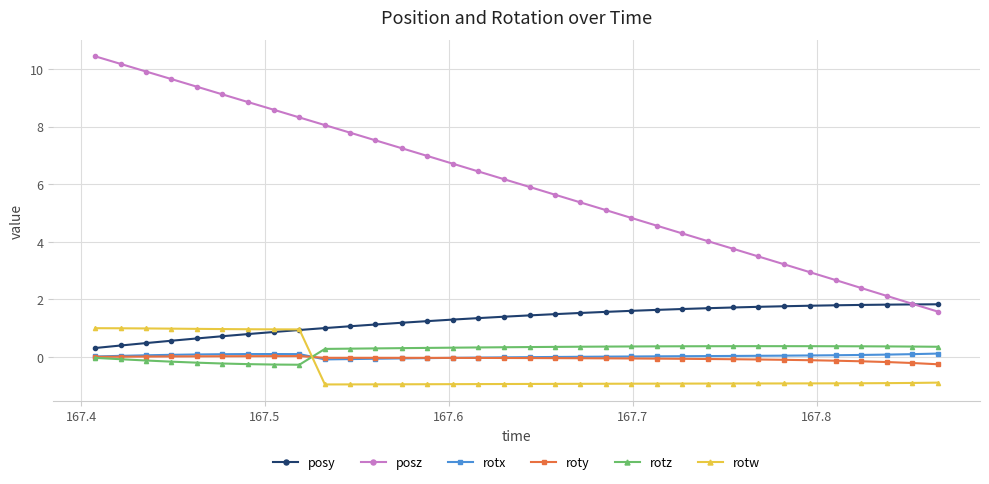

Which series has the largest total across all categories?

posz